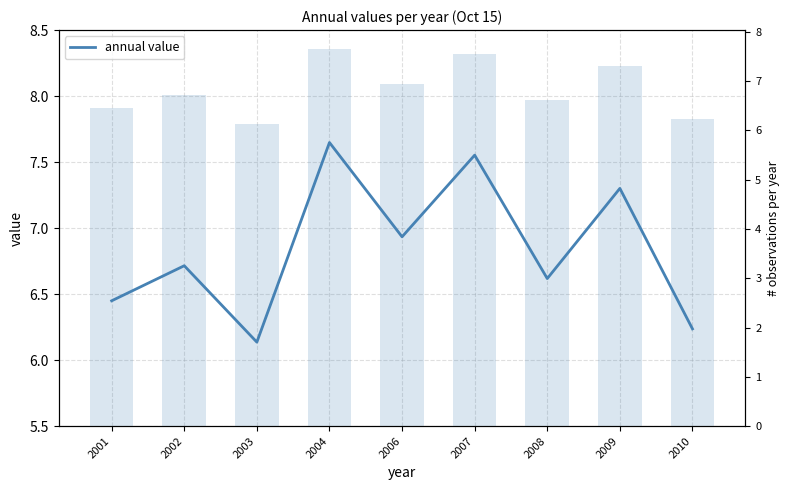

Reading right to left, transcribe all the data shown in this chart.

annual value: 2010=6.2	2009=7.3	2008=6.6	2007=7.6	2006=6.9	2004=7.6	2003=6.1	2002=6.7	2001=6.4
bar values: 2010=6.2	2009=7.3	2008=6.6	2007=7.6	2006=6.9	2004=7.6	2003=6.1	2002=6.7	2001=6.4